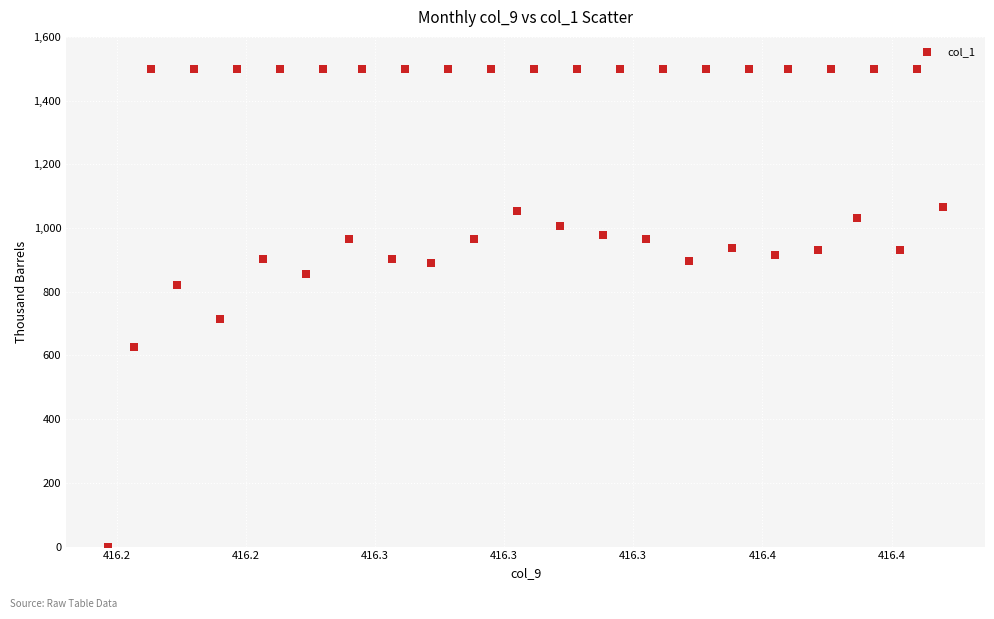

What is the range of Y values (max minus min)?

1500.0